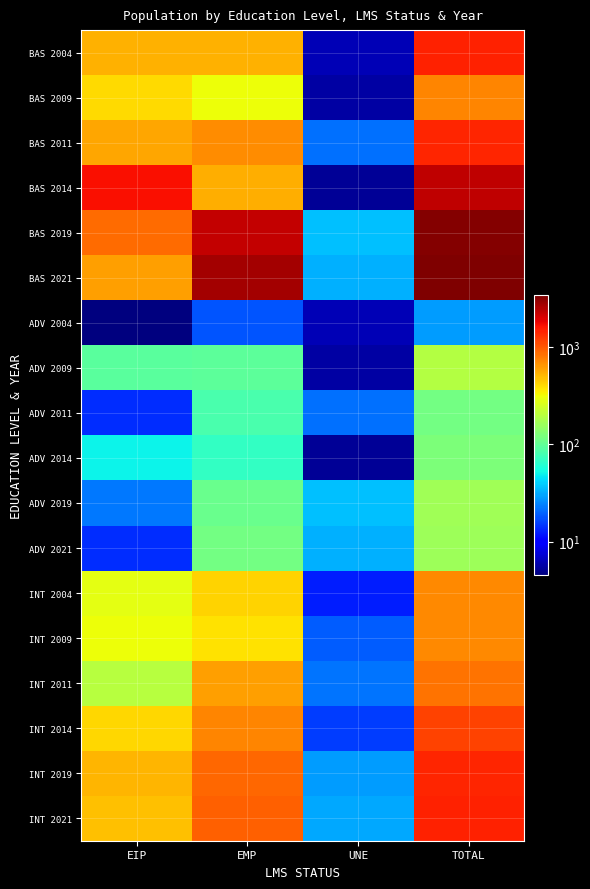

Reading left to right, transcribe all the data shown in this chart.

BAS 2004: EIP=536.5	EMP=530.2	UNE=6.2	TOTAL=1457.7
BAS 2009: EIP=399.7	EMP=309.7	UNE=5.7	TOTAL=733.0
BAS 2011: EIP=574.6	EMP=702.1	UNE=21.5	TOTAL=1449.3
BAS 2014: EIP=1676.8	EMP=543.2	UNE=5.1	TOTAL=2340.2
BAS 2019: EIP=882.9	EMP=2306.5	UNE=35.7	TOTAL=3284.2
BAS 2021: EIP=609.9	EMP=2720.8	UNE=32.7	TOTAL=3412.1
ADV 2004: EIP=4.5	EMP=18.0	UNE=6.2	TOTAL=28.6
ADV 2009: EIP=95.0	EMP=95.8	UNE=5.7	TOTAL=196.4
ADV 2011: EIP=13.9	EMP=81.9	UNE=21.5	TOTAL=117.3
ADV 2014: EIP=50.6	EMP=69.4	UNE=5.1	TOTAL=125.1
ADV 2019: EIP=22.5	EMP=107.5	UNE=35.7	TOTAL=165.7
ADV 2021: EIP=13.7	EMP=114.7	UNE=32.7	TOTAL=161.1
INT 2004: EIP=285.4	EMP=420.5	UNE=12.4	TOTAL=720.3
INT 2009: EIP=312.7	EMP=380.2	UNE=18.7	TOTAL=712.4
INT 2011: EIP=198.3	EMP=610.4	UNE=22.1	TOTAL=832.8
INT 2014: EIP=410.2	EMP=730.8	UNE=15.3	TOTAL=1156.3
INT 2019: EIP=520.1	EMP=890.3	UNE=28.9	TOTAL=1440.3
INT 2021: EIP=480.3	EMP=950.6	UNE=31.2	TOTAL=1462.1